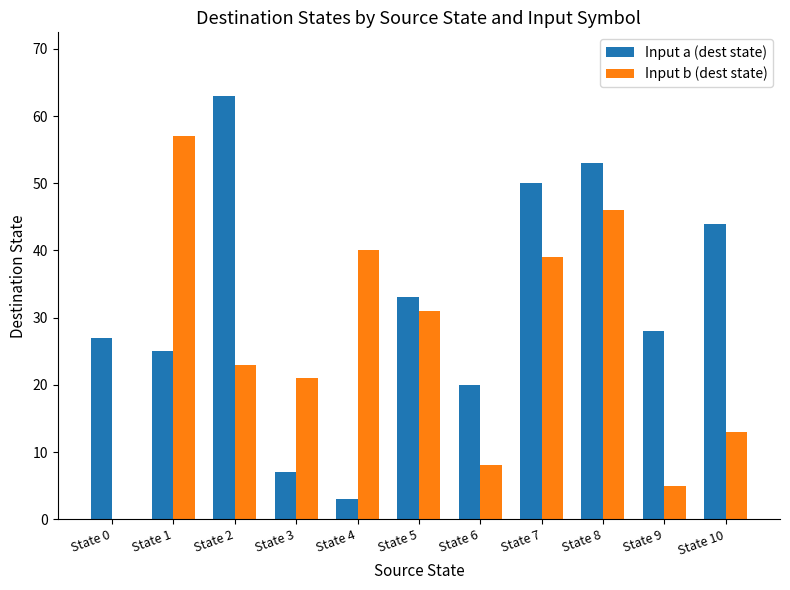

Are the bars grouped side by side (vs. stacked)?

Yes